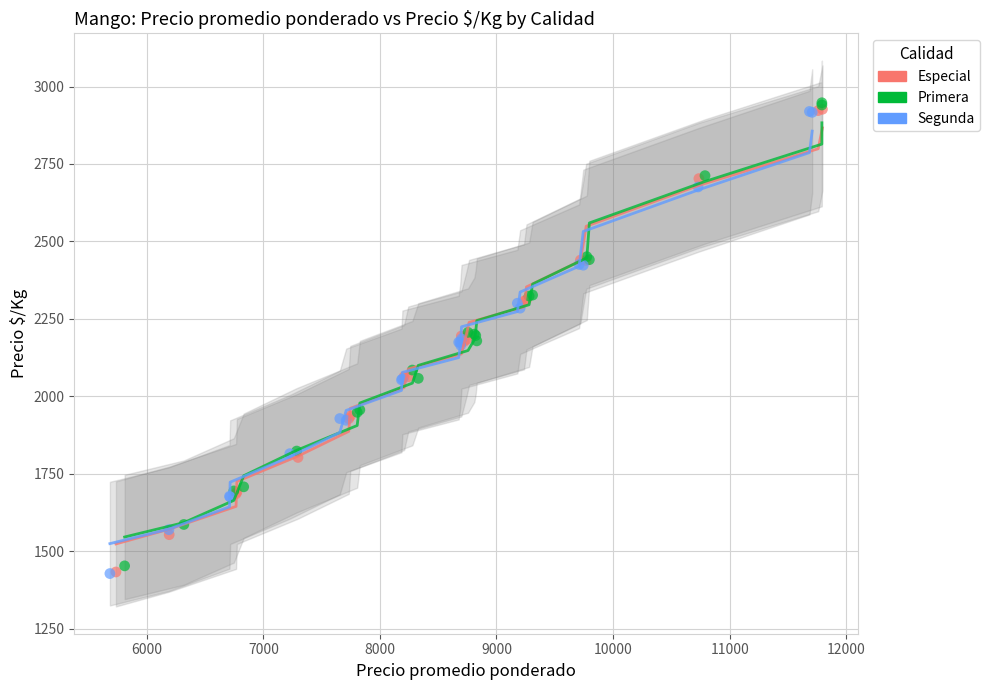

What are all the series names shown in the legend?

Especial, Primera, Segunda